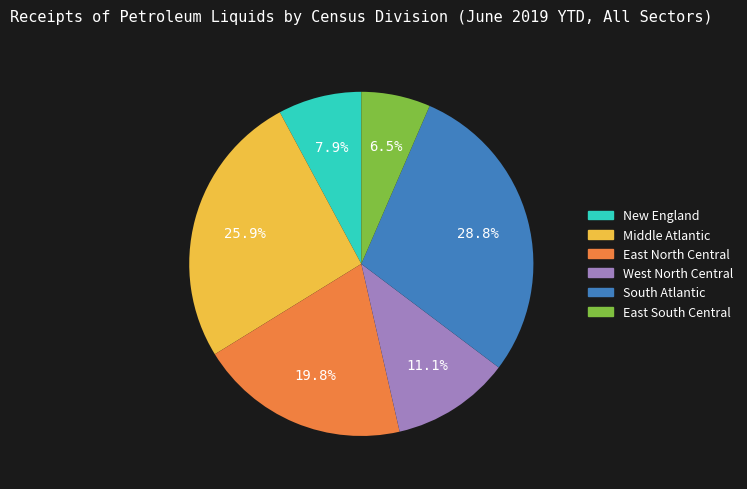

What is the total percentage of Middle Atlantic and East North Central?

45.7%